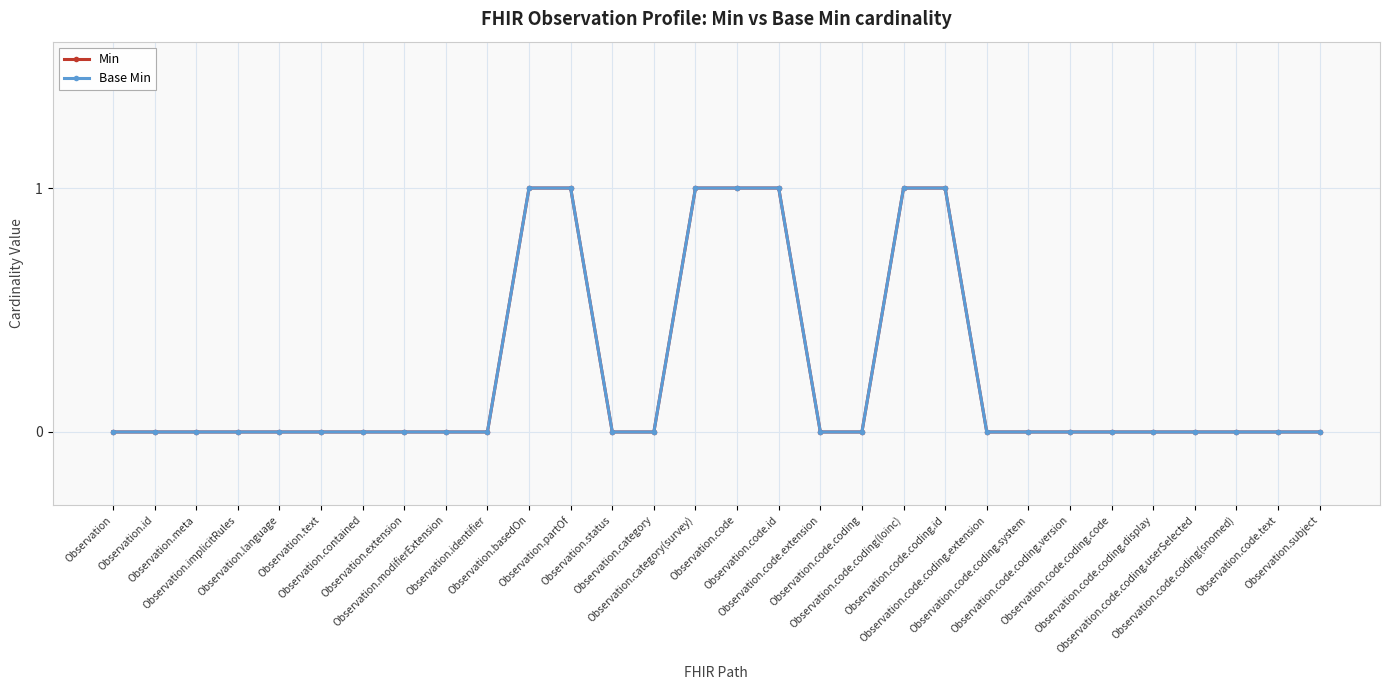

List the labels in order of Base Min value, largest first.

Observation.basedOn, Observation.partOf, Observation.category(survey), Observation.code, Observation.code.id, Observation.code.coding(loinc), Observation.code.coding.id, Observation, Observation.id, Observation.meta, Observation.implicitRules, Observation.language, Observation.text, Observation.contained, Observation.extension, Observation.modifierExtension, Observation.identifier, Observation.status, Observation.category, Observation.code.extension, Observation.code.coding, Observation.code.coding.extension, Observation.code.coding.system, Observation.code.coding.version, Observation.code.coding.code, Observation.code.coding.display, Observation.code.coding.userSelected, Observation.code.coding(snomed), Observation.code.text, Observation.subject